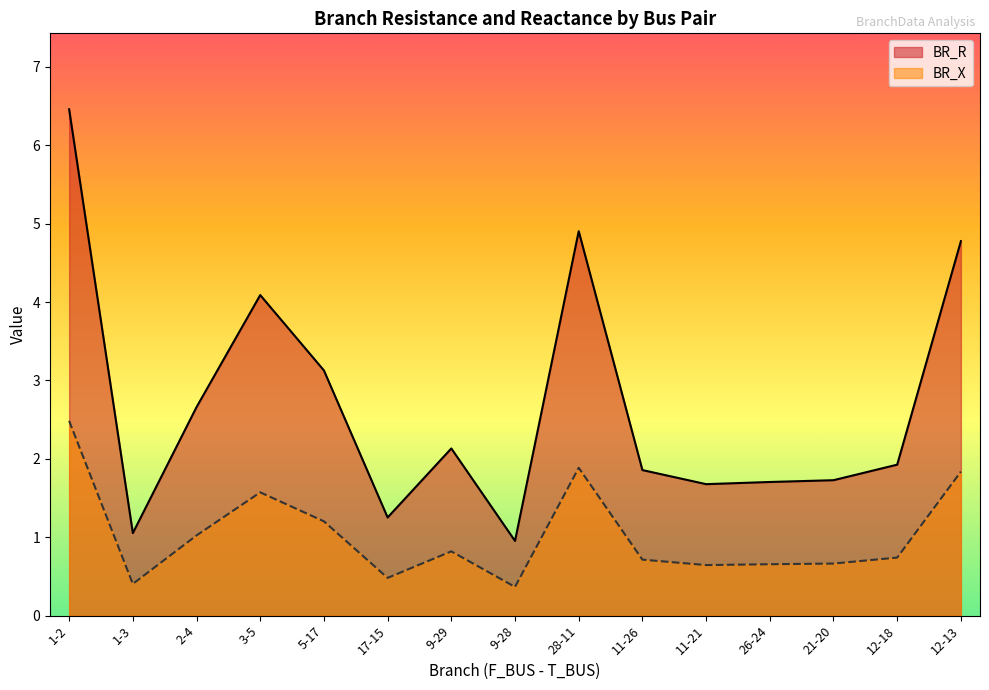

True or false: BR_X and BR_R intersect in this chart.

False